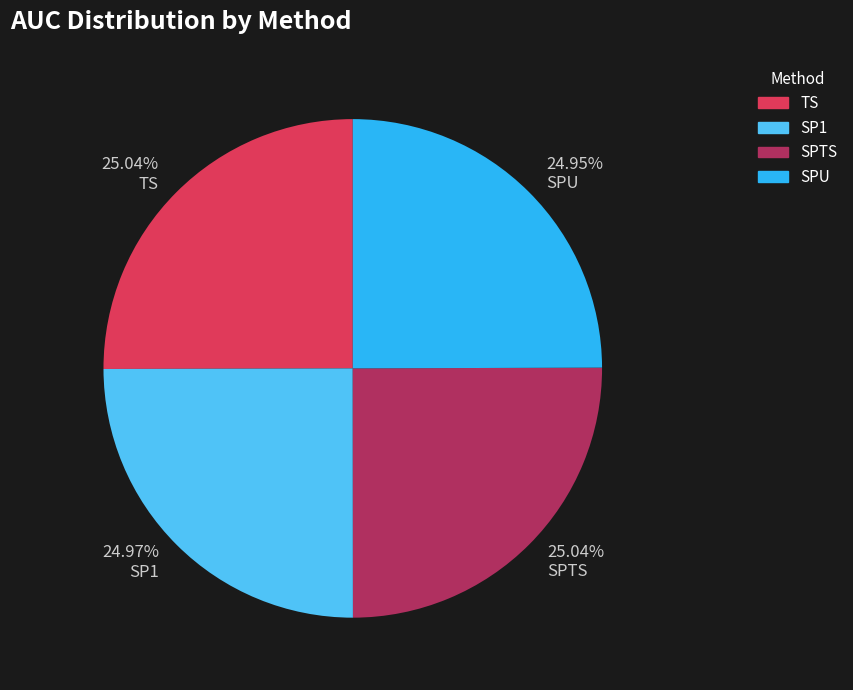

True or false: SPTS accounts for 25% of the total.

True